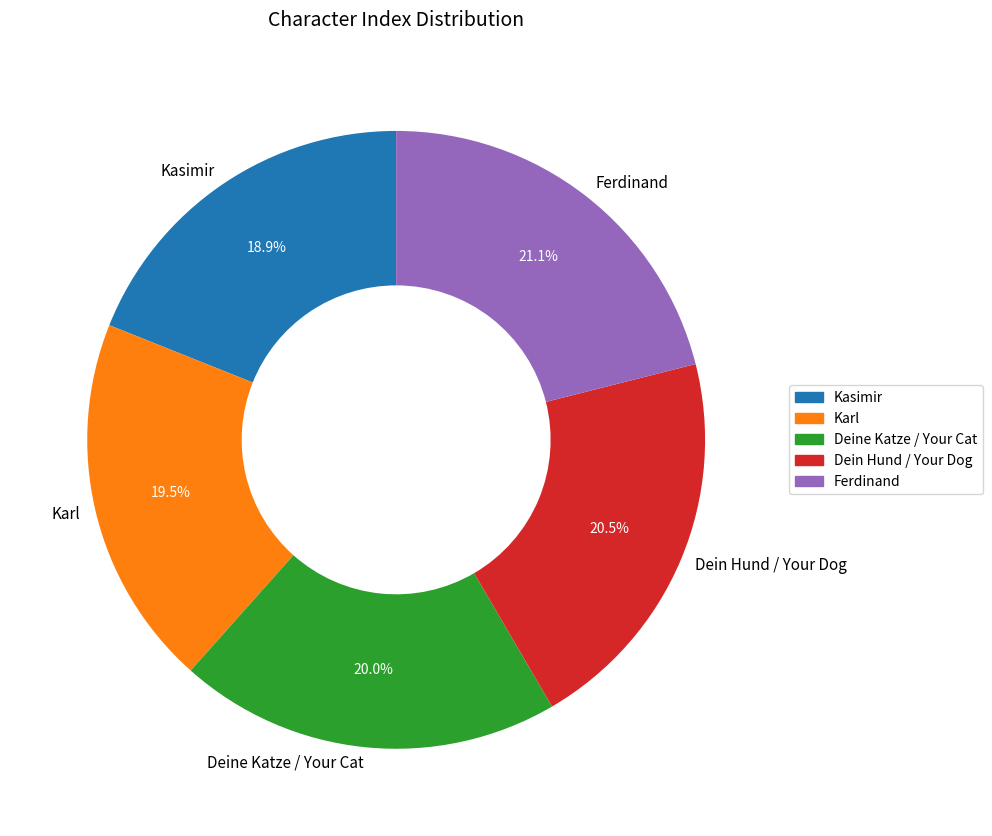

Rank the categories by value from highest to lowest.

Ferdinand, Dein Hund / Your Dog, Deine Katze / Your Cat, Karl, Kasimir